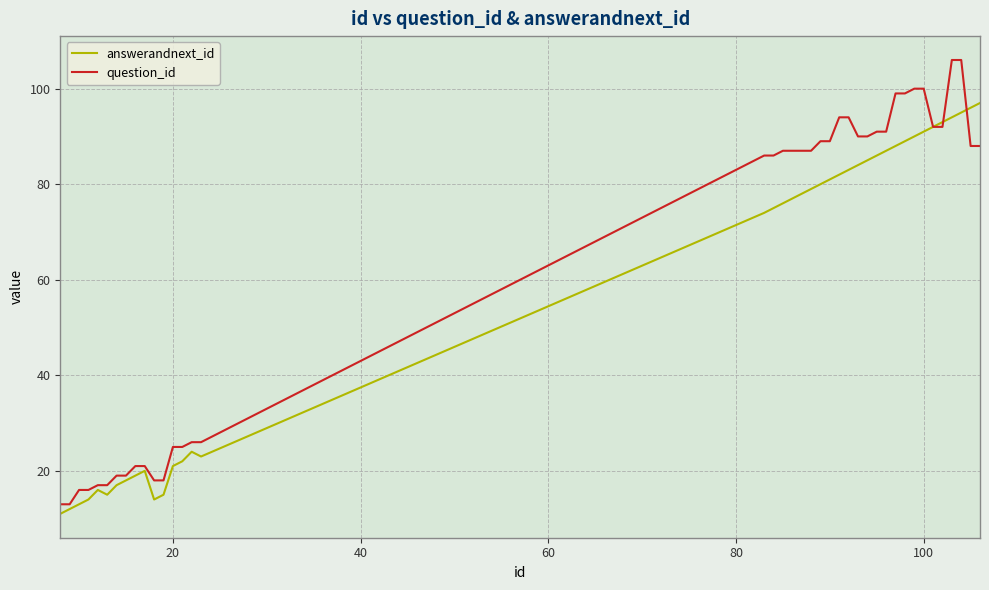

What are all the series names shown in the legend?

answerandnext_id, question_id